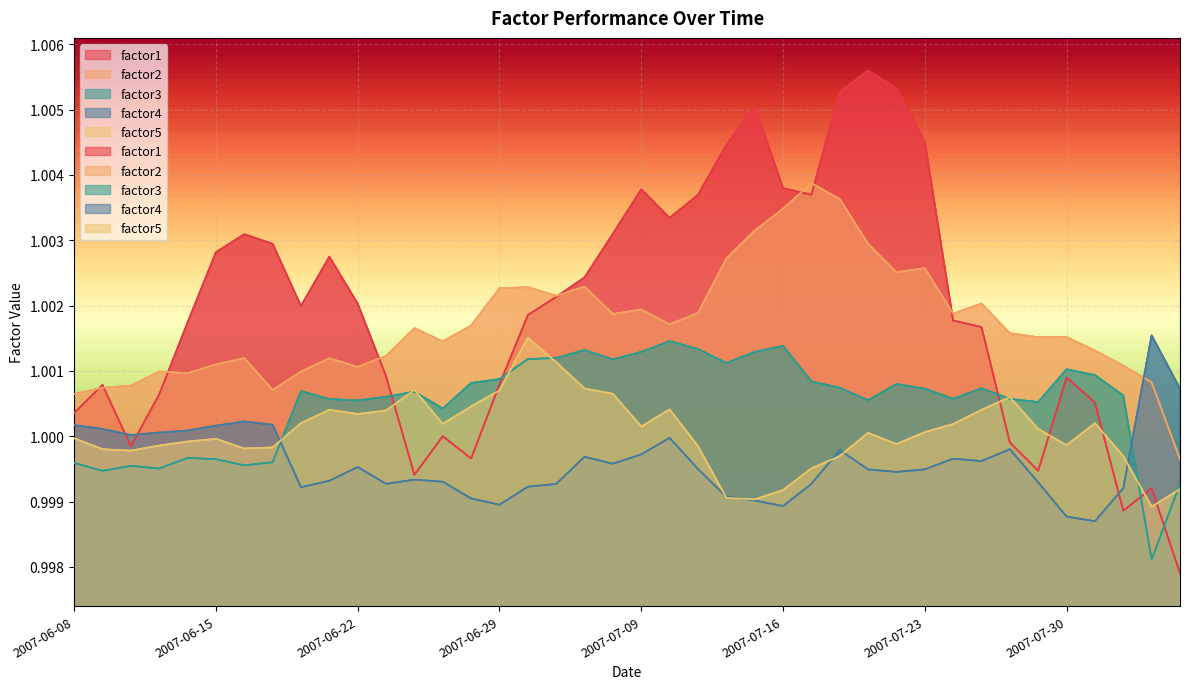

Is the value of factor3 at 2007-08-02 greater than the value of factor2 at 2007-07-03?

No